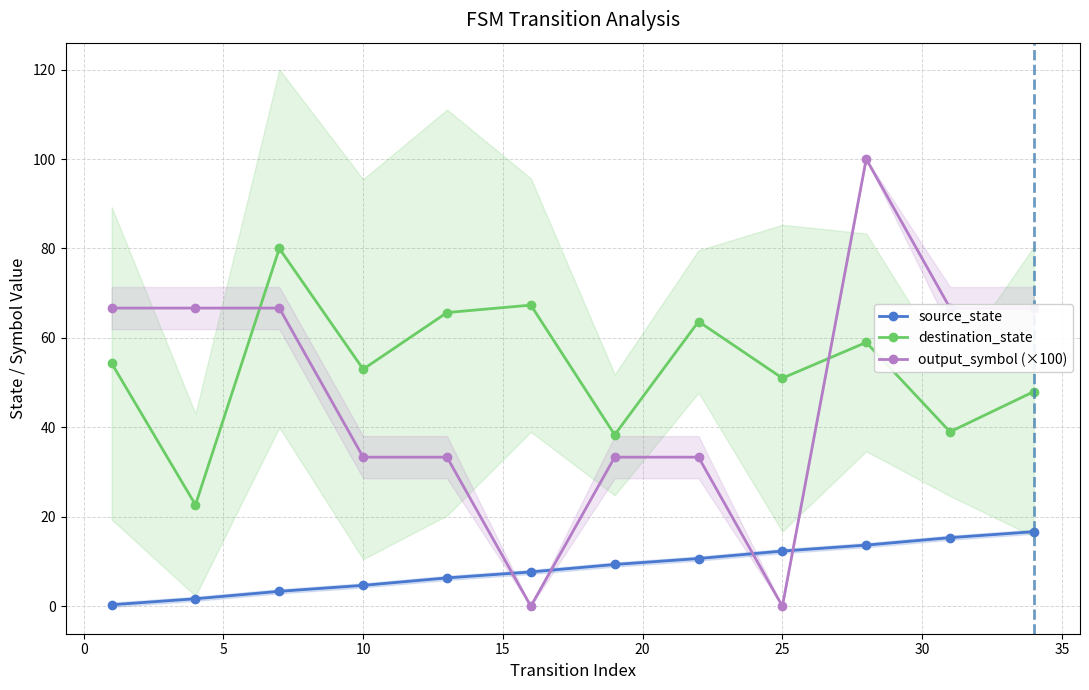

Which series has the largest total across all categories?

destination_state